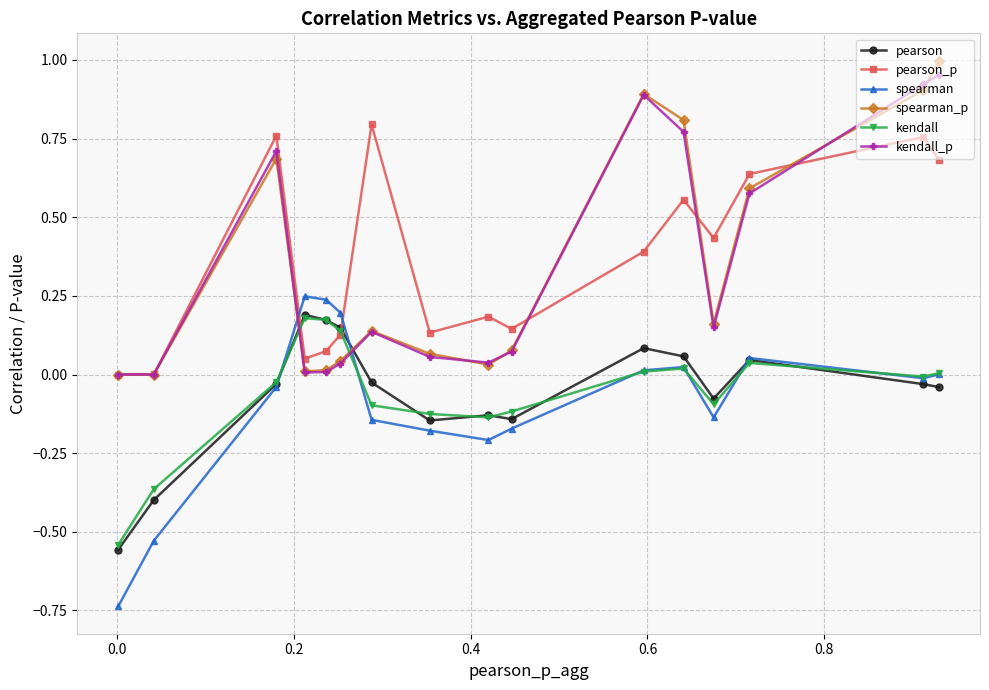

Does the chart display data point markers on the line(s)?

Yes